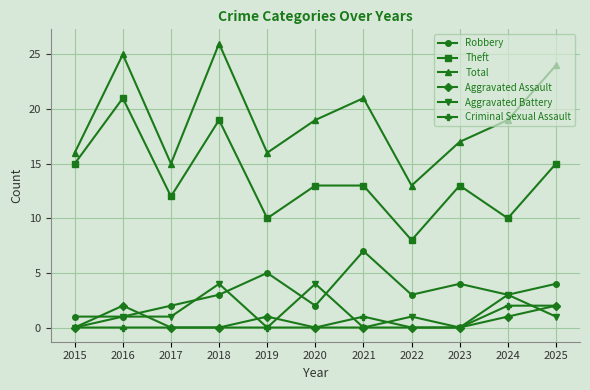

What is the average value of the Aggravated Assault series?

1